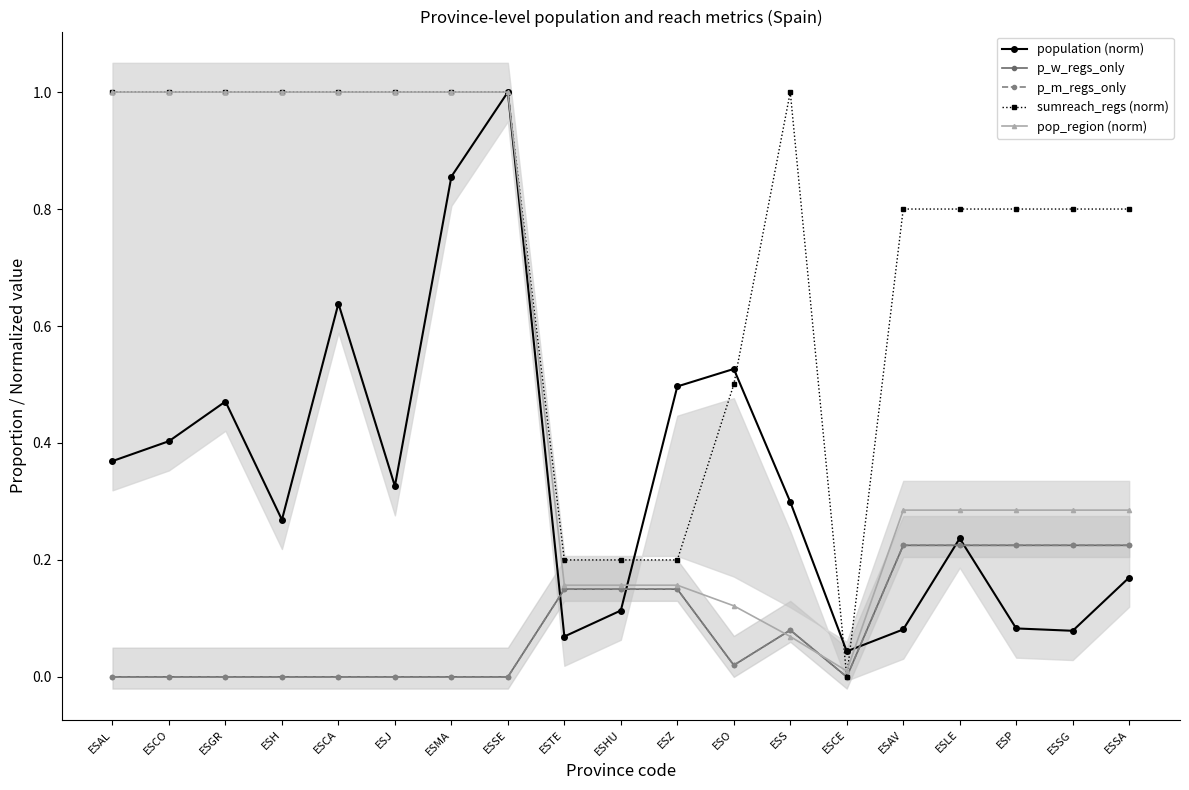

Reading right to left, transcribe all the data shown in this chart.

population (norm): 0.2	0.1	0.1	0.2	0.1	0.0	0.3	0.5	0.5	0.1	0.1	1.0	0.9	0.3	0.6	0.3	0.5	0.4	0.4
p_w_regs_only: 0.2	0.2	0.2	0.2	0.2	0.0	0.1	0.0	0.1	0.1	0.1	0.0	0.0	0.0	0.0	0.0	0.0	0.0	0.0
p_m_regs_only: 0.2	0.2	0.2	0.2	0.2	0.0	0.1	0.0	0.1	0.1	0.1	0.0	0.0	0.0	0.0	0.0	0.0	0.0	0.0
sumreach_regs (norm): 0.8	0.8	0.8	0.8	0.8	0.0	1.0	0.5	0.2	0.2	0.2	1.0	1.0	1.0	1.0	1.0	1.0	1.0	1.0
pop_region (norm): 0.3	0.3	0.3	0.3	0.3	0.0	0.1	0.1	0.2	0.2	0.2	1.0	1.0	1.0	1.0	1.0	1.0	1.0	1.0